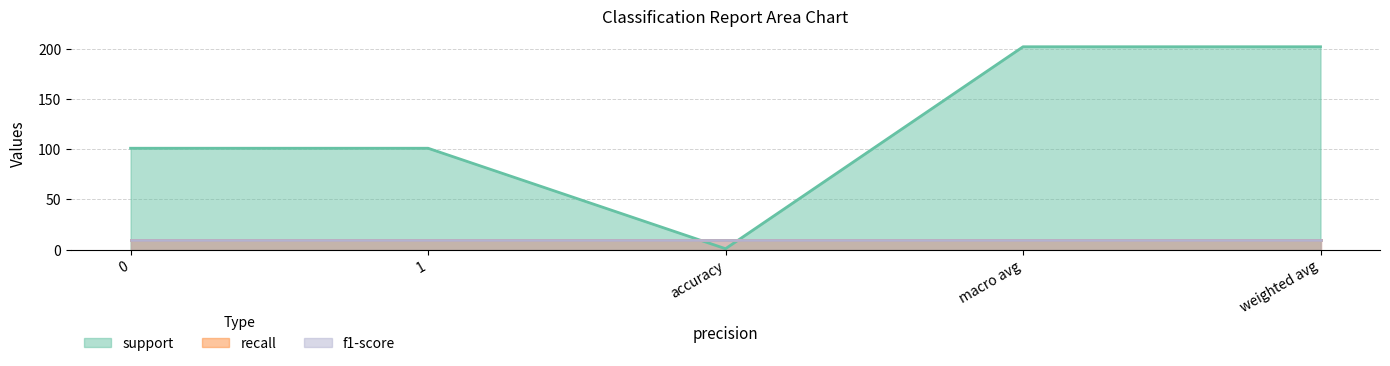

How many values in the support series exceed 101?

2